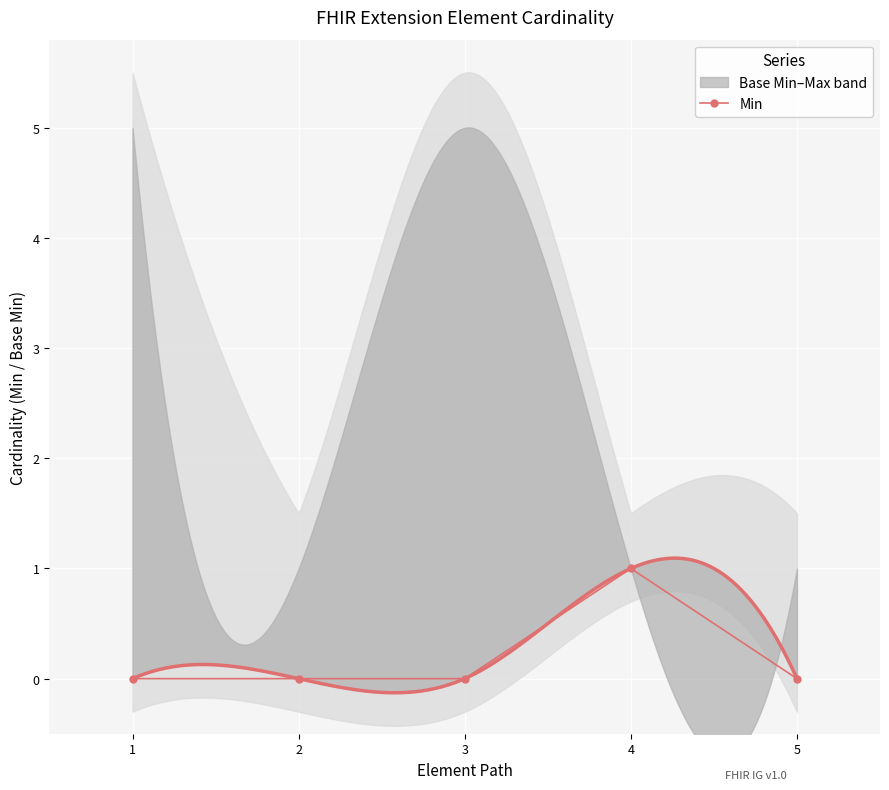

How many lines are shown in the chart?

1